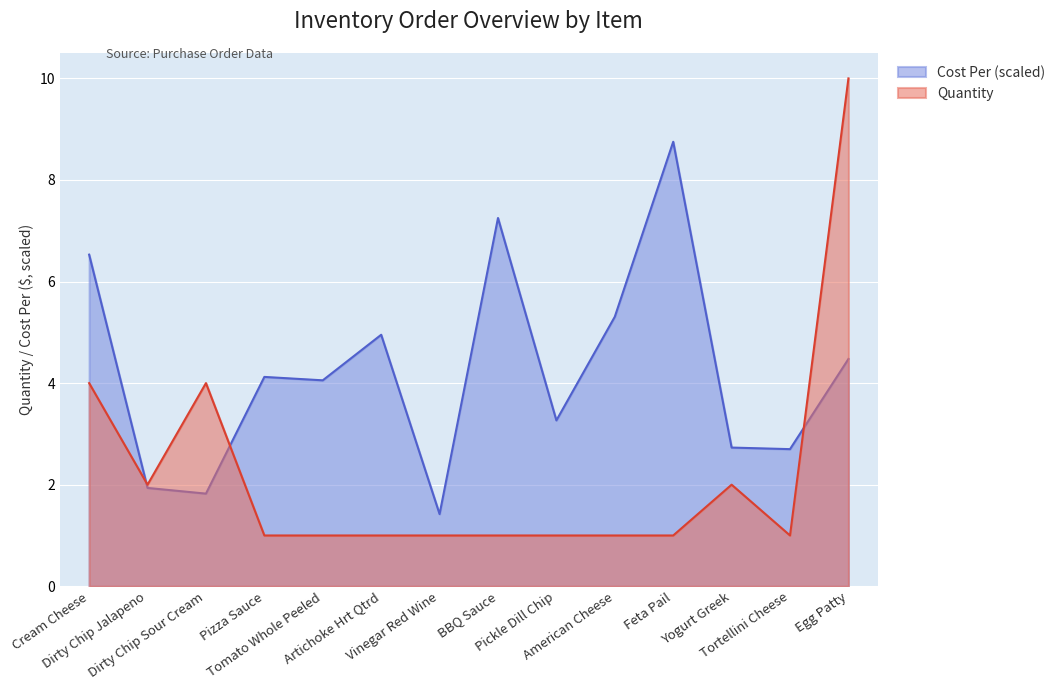

Rank the series at BBQ Sauce from highest to lowest value.

Cost Per (scaled), Quantity